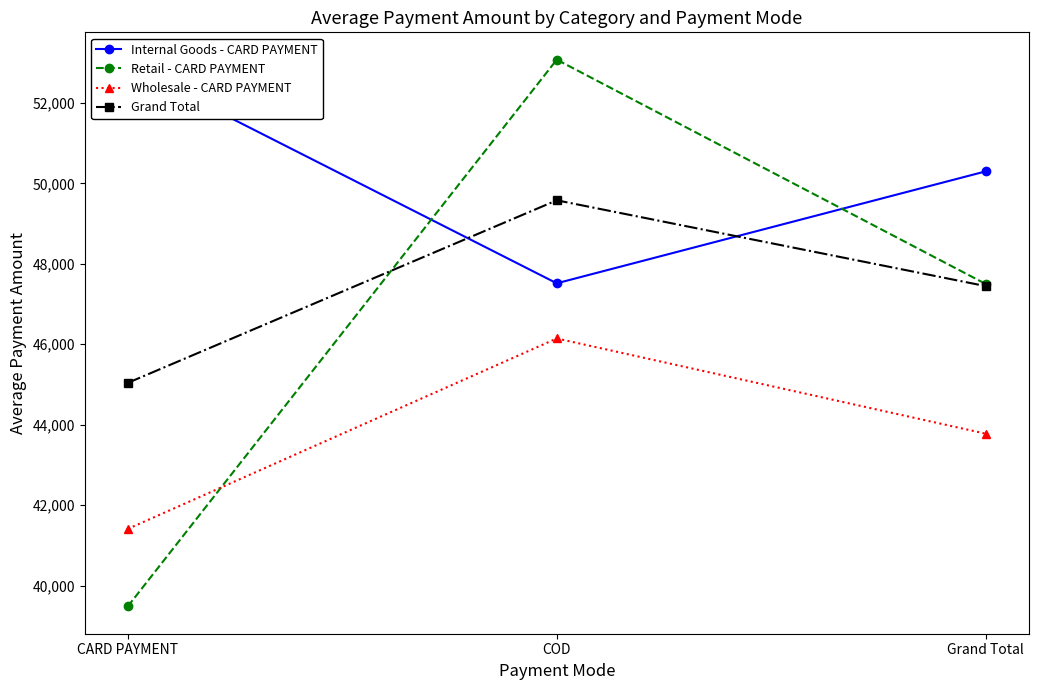

What is the label of the 2nd point from the right?

COD